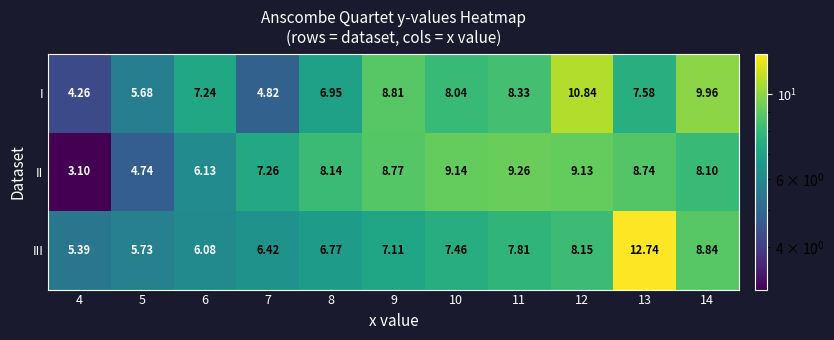

Which series has the widest spread of values?

III